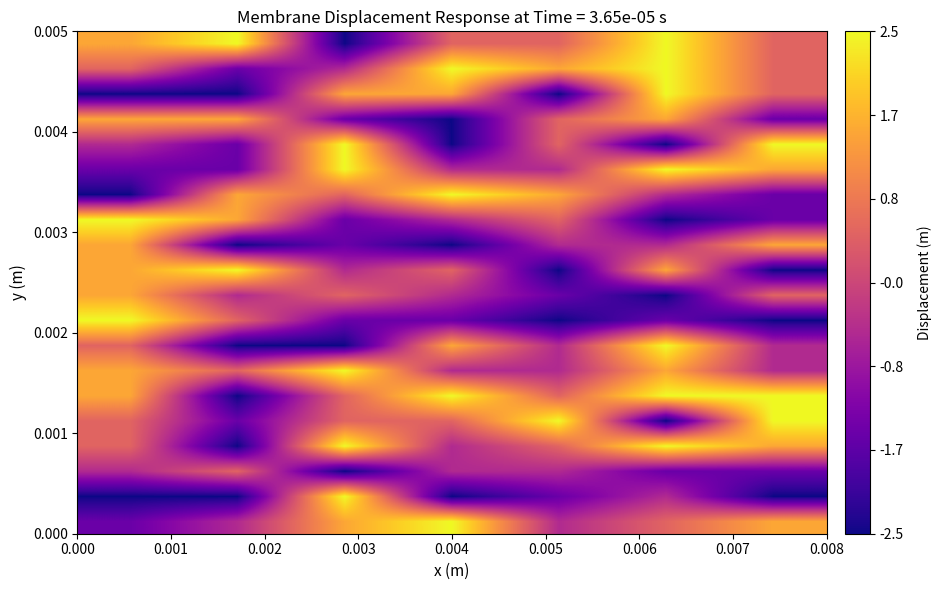

What is the smallest value displayed?

-2.5